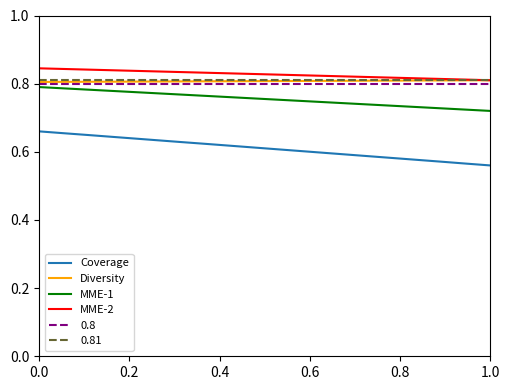

True or false: Coverage and MME-2 intersect in this chart.

False